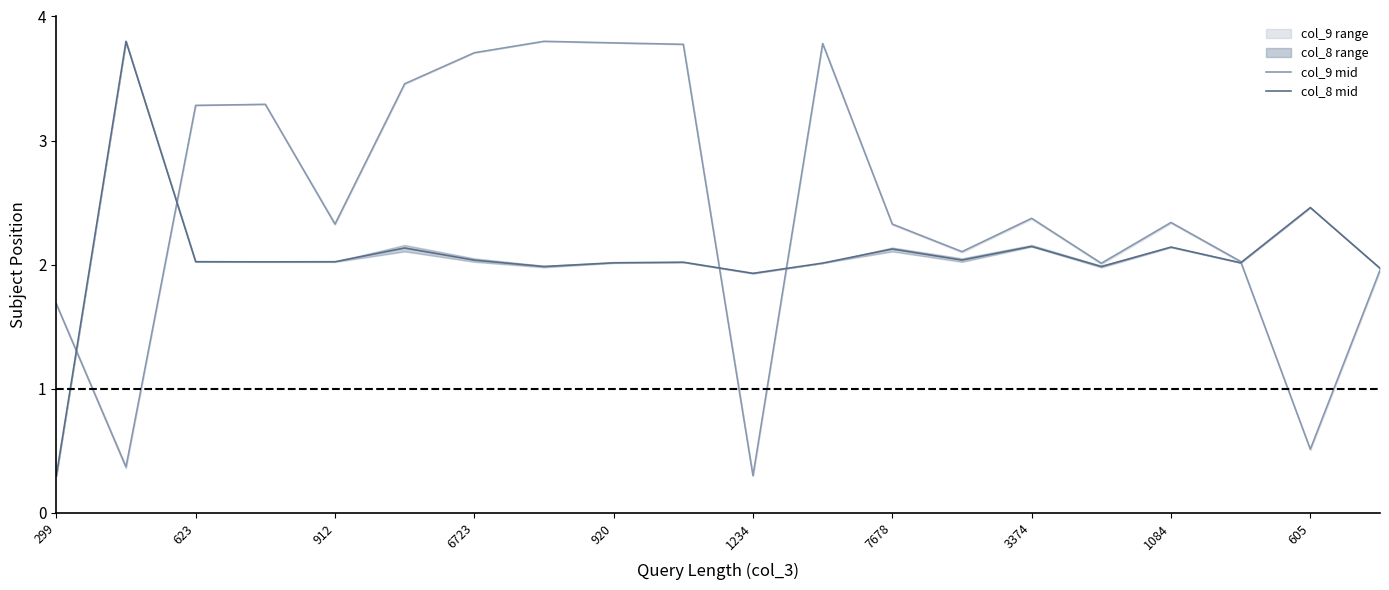

How many interior local peaks does the col_9 mid series have?

5